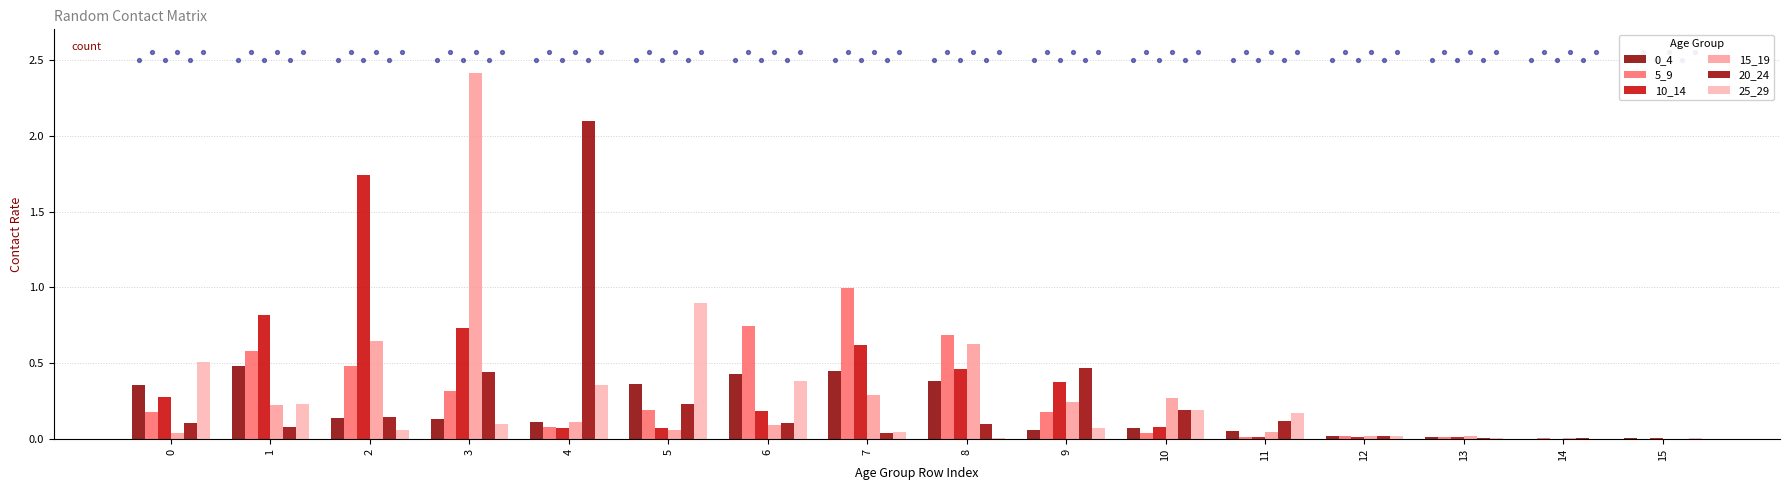

Which series reaches the maximum Y coordinate?

15_19